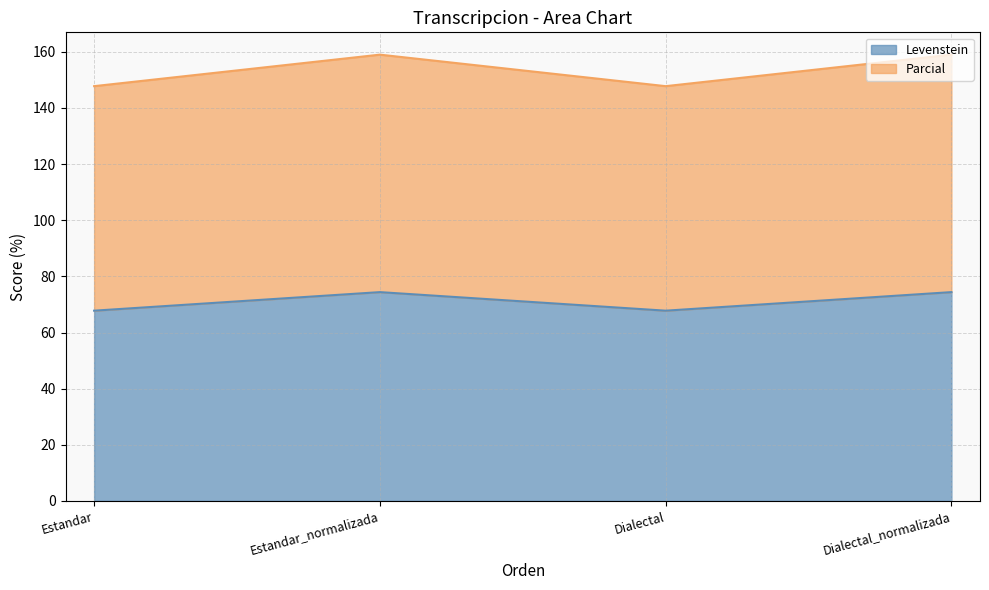

Is the value of Parcial at Estandar_normalizada greater than the value of Levenstein at Dialectal?

Yes